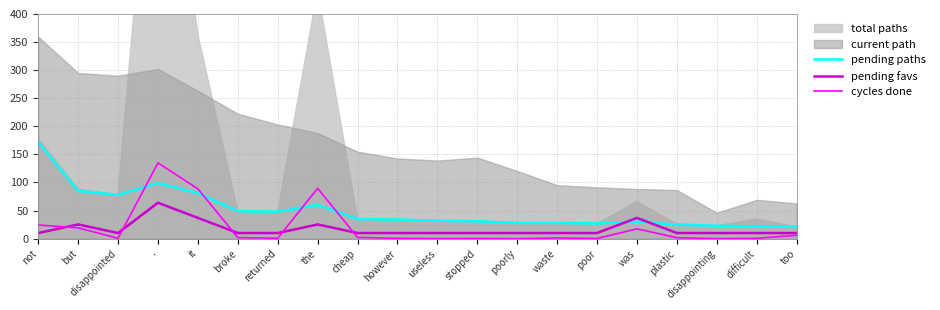

In cycles done, how many points are lower than both neighbors (excluding endpoints)?

6